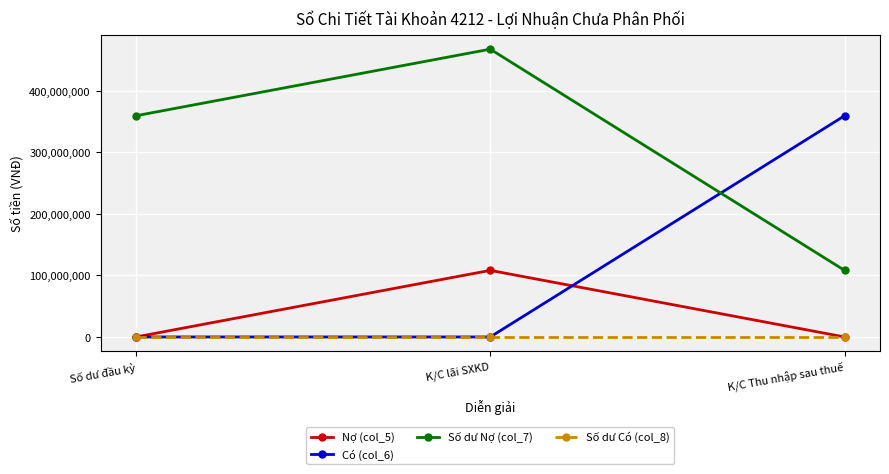

What is the spread (max minus min) of values at Số dư đầu kỳ?

359476733